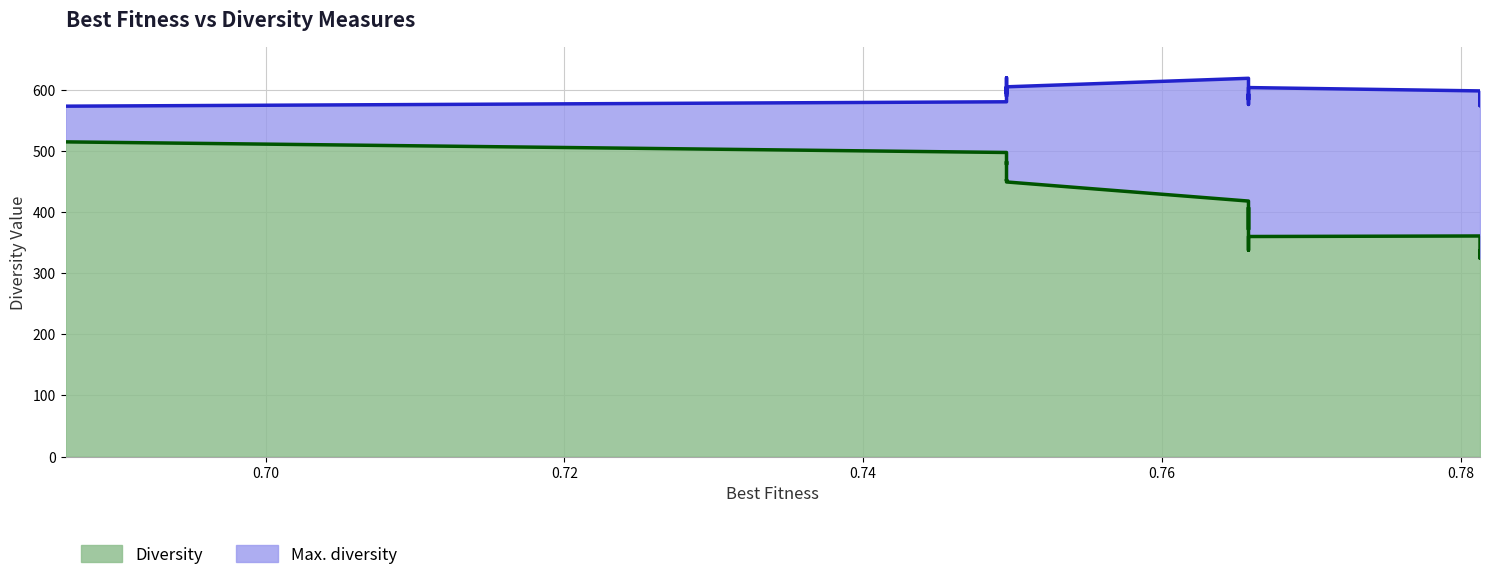

At how many categories does at least one series exceed 542?

20